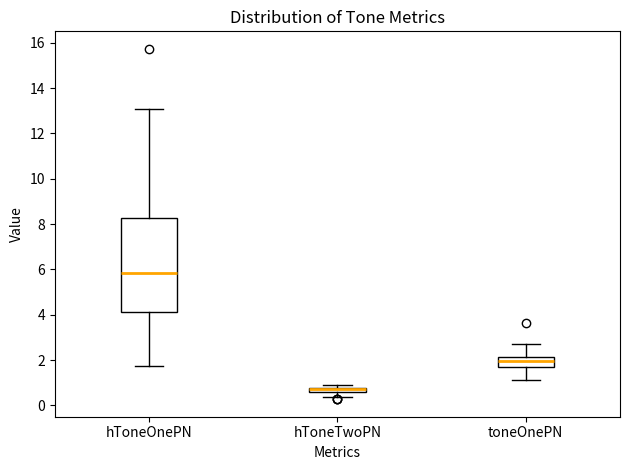

Which box has the highest median line?

hToneOnePN